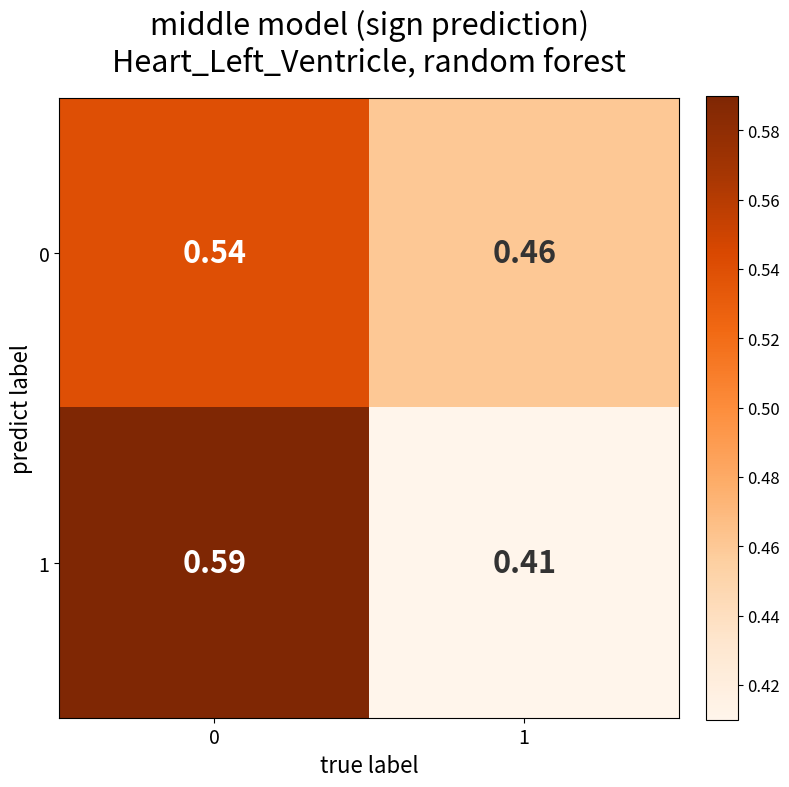

Is the value of 1 at 0 greater than the value of 0 at 0?

Yes